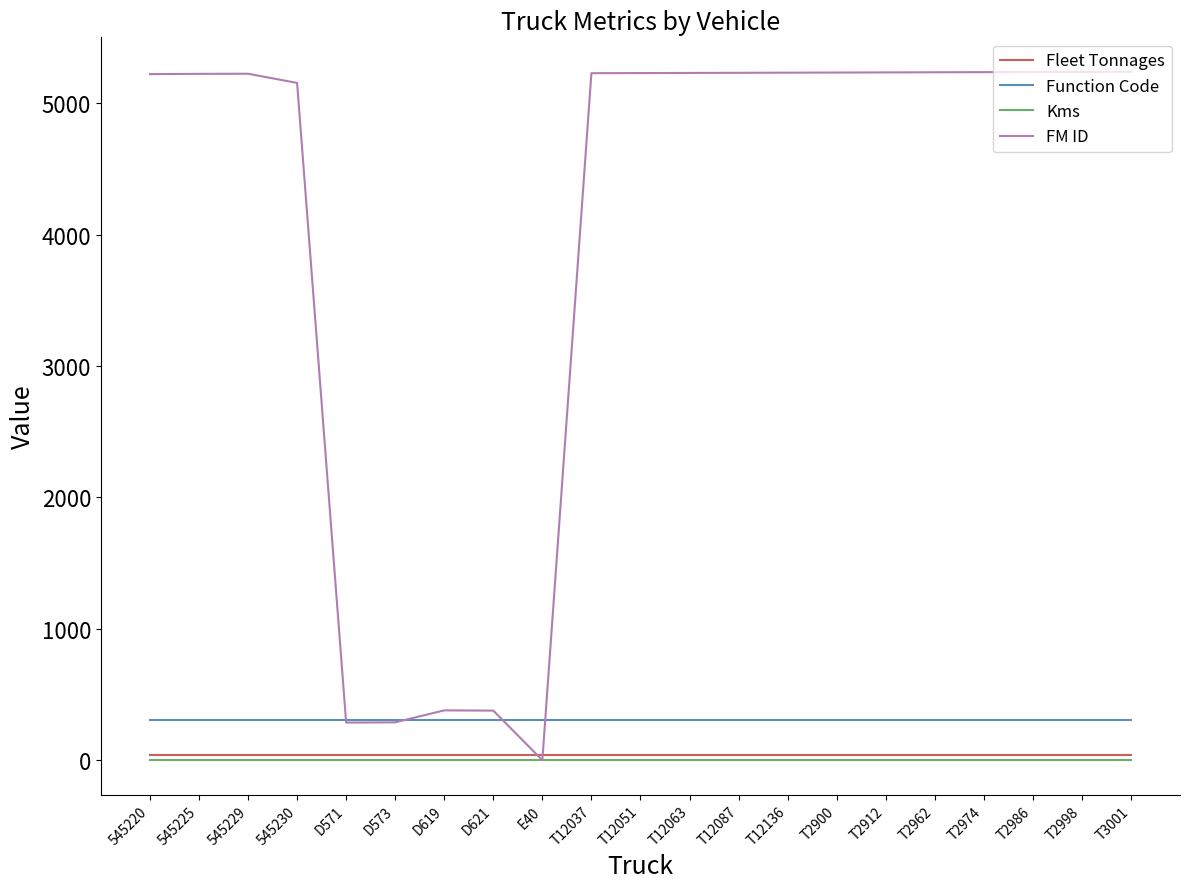

Does the chart display data point markers on the line(s)?

No